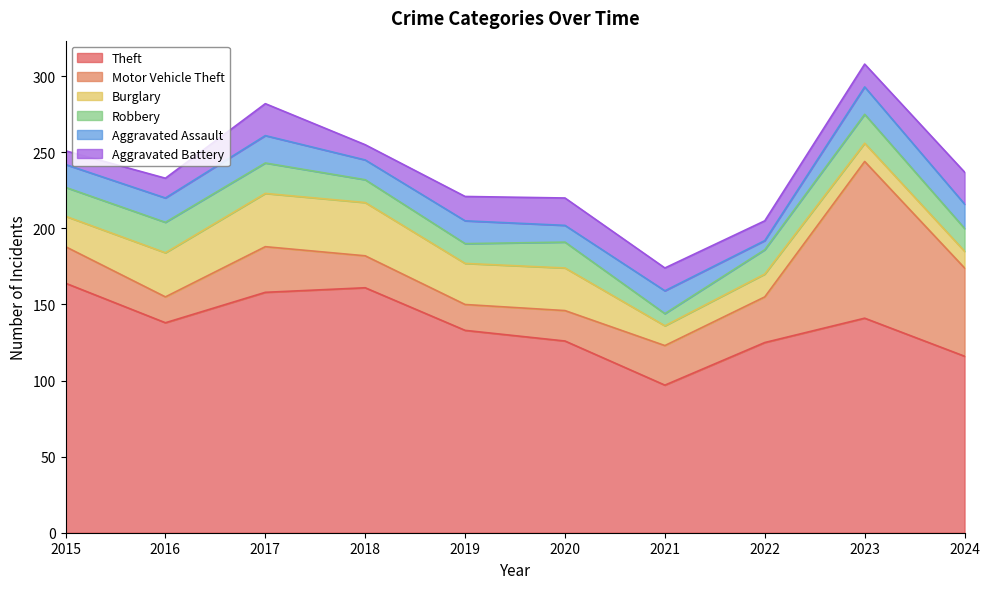

In Aggravated Battery, how many points are lower than both neighbors (excluding endpoints)?

2